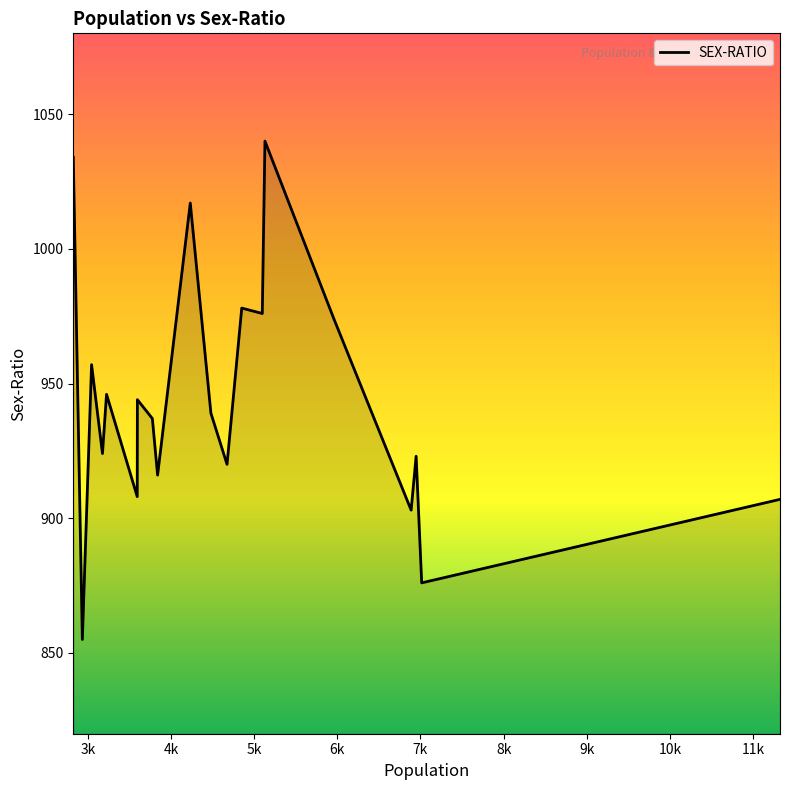

What is the difference between the maximum and minimum values?

185